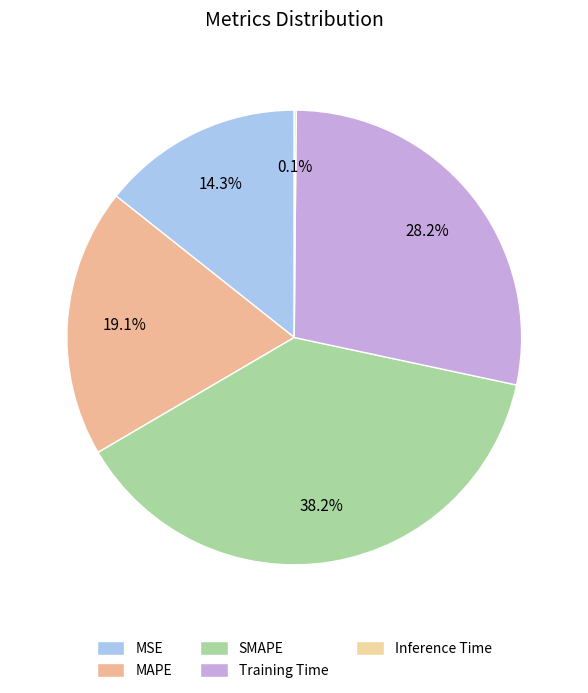

Is there a majority slice in this chart?

No